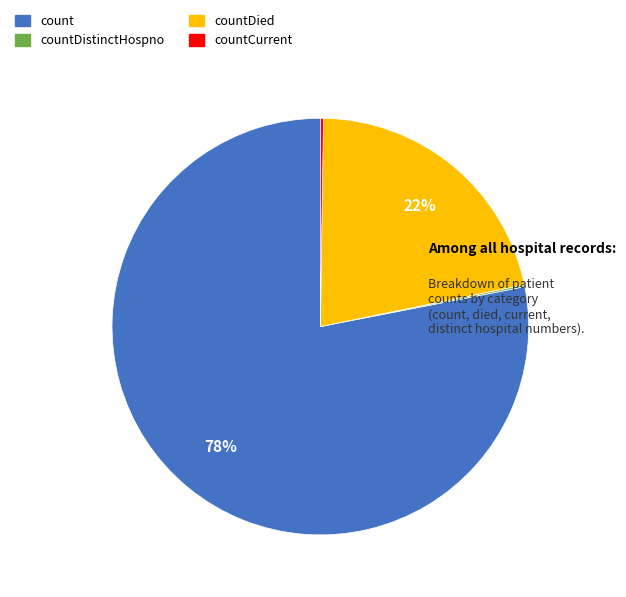

To the nearest percent, what is the difference between the largest and smallest slice percentages?

78%